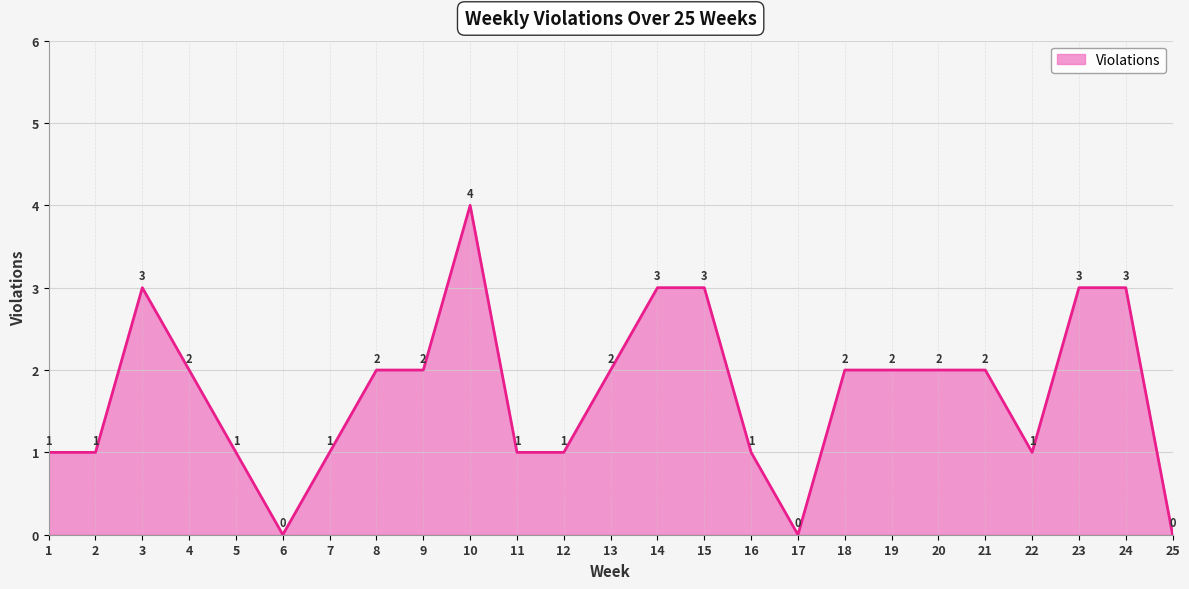

Where is the first local maximum?

3